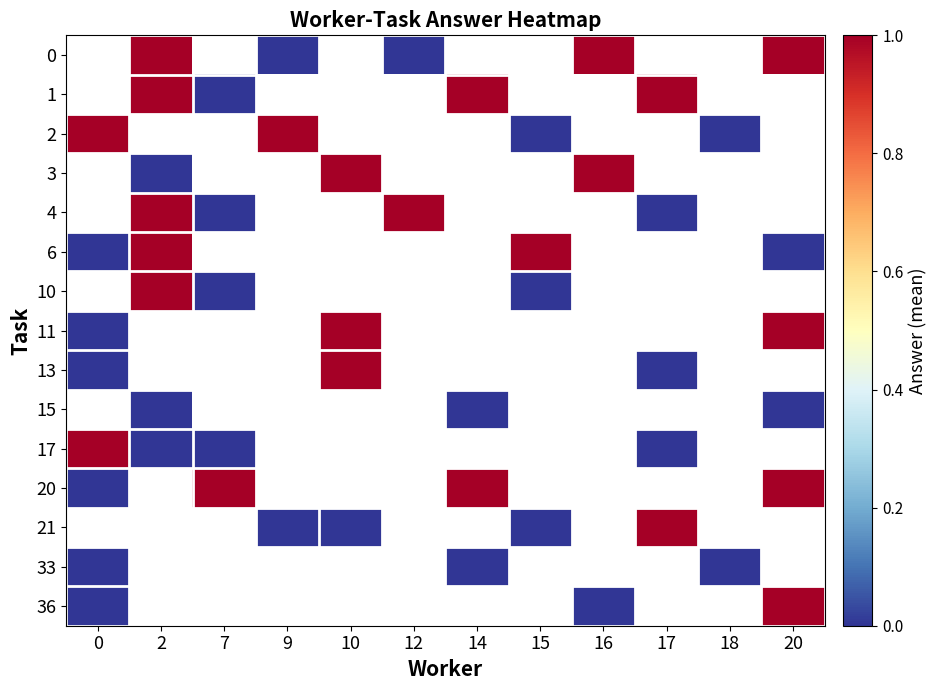

Is the value of 10 at 7 greater than the value of 21 at 9?

No